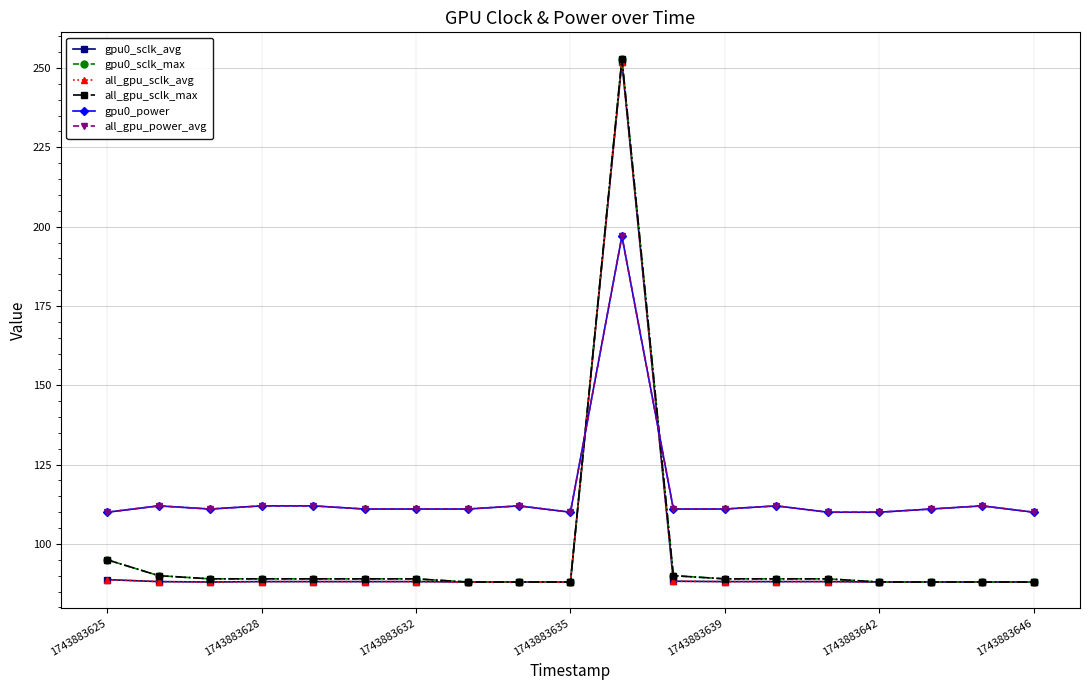

Is this an area chart (filled region under the line)?

No